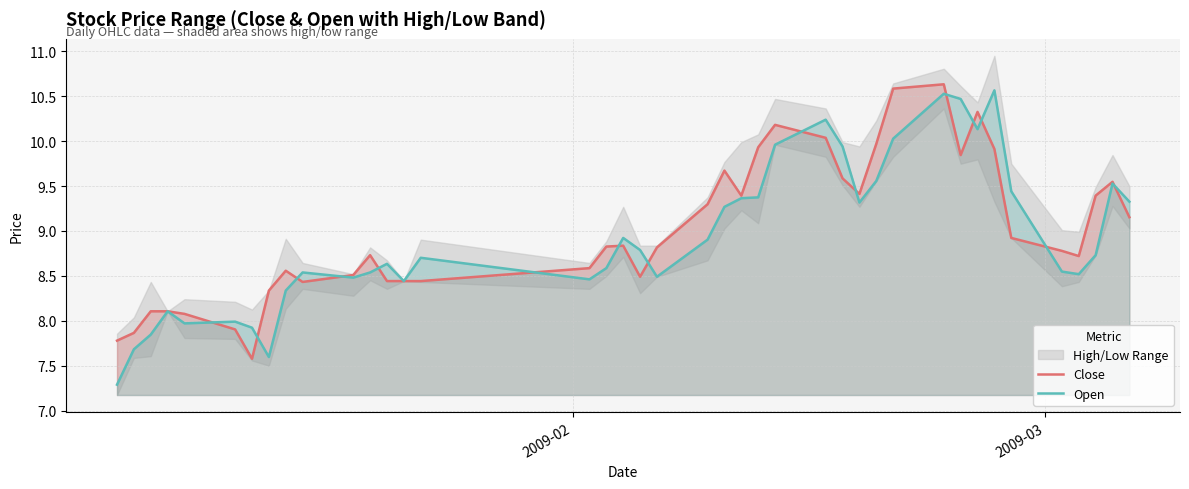

How many times do Close and Open cross each other?

15